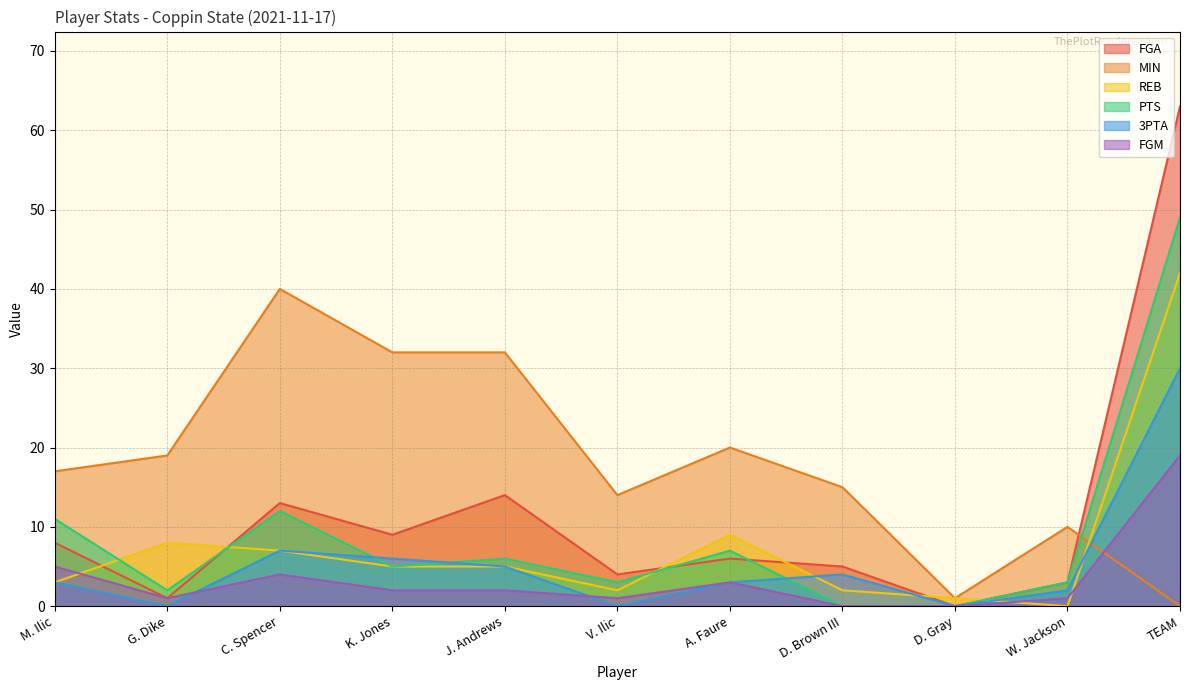

The value of 3PTA at V. Ilic is 0. True or false?

True